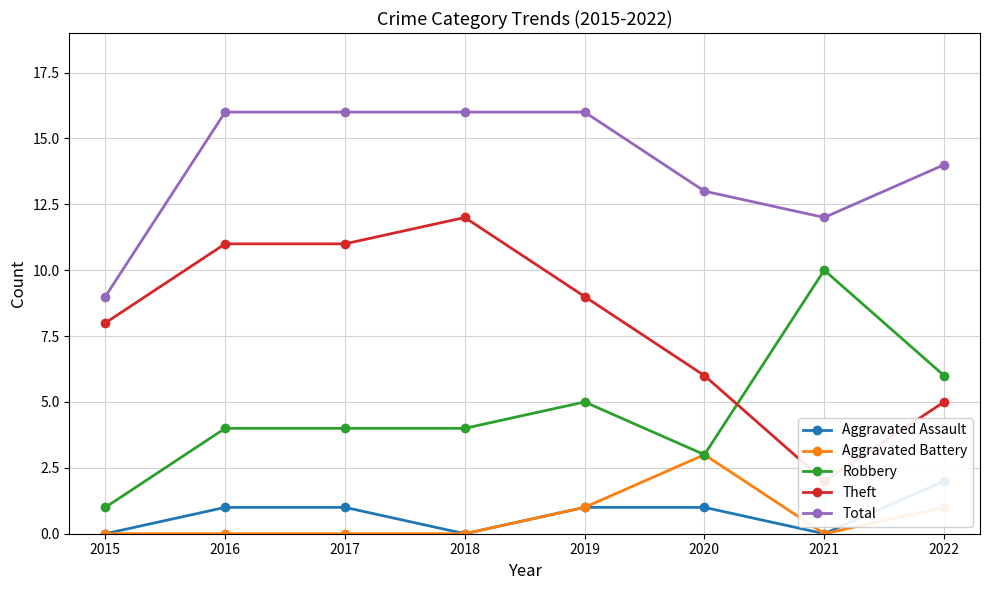

At which category is the sum across all series the highest?

2016